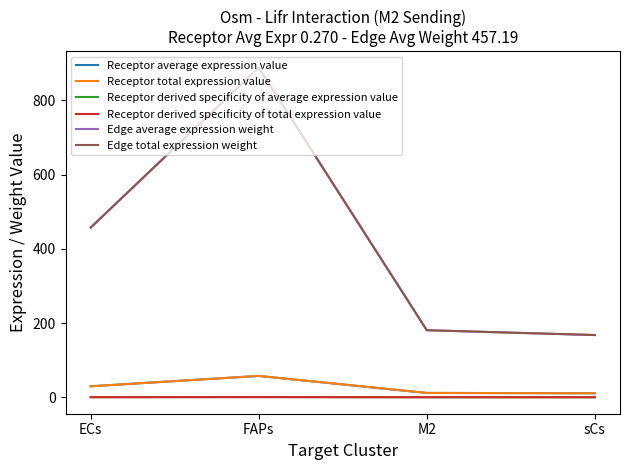

Does the chart have visible grid lines?

No